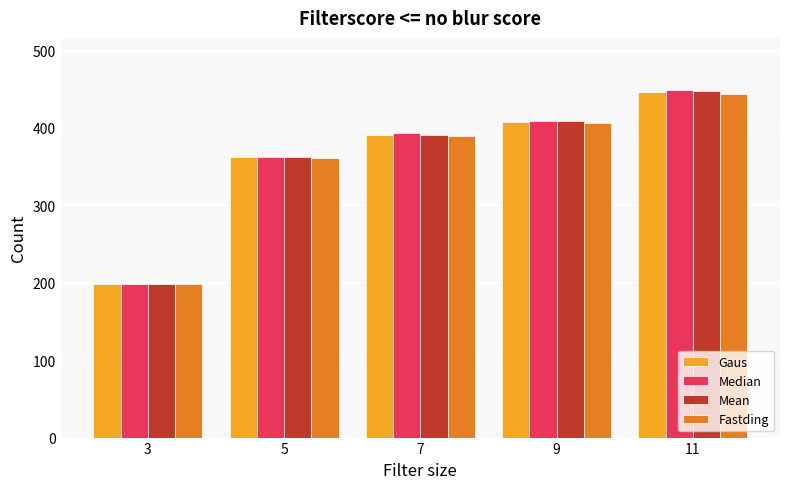

How many series are shown in this chart?

4